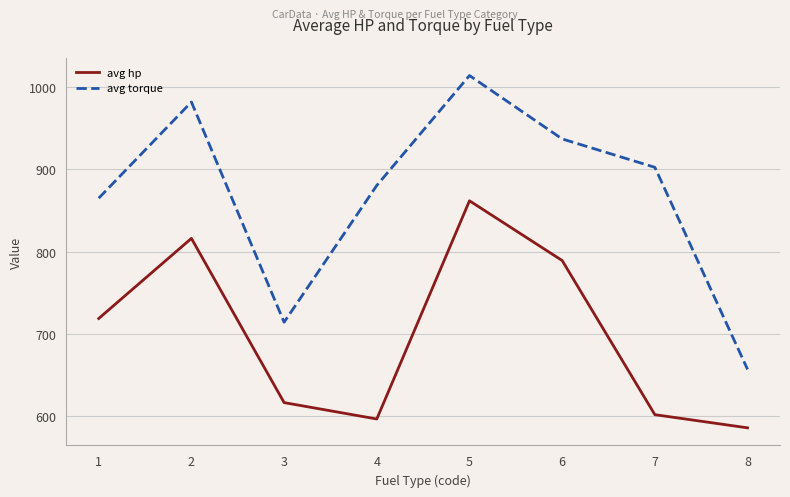

Is the value of avg hp at 4 greater than the value of avg torque at 7?

No